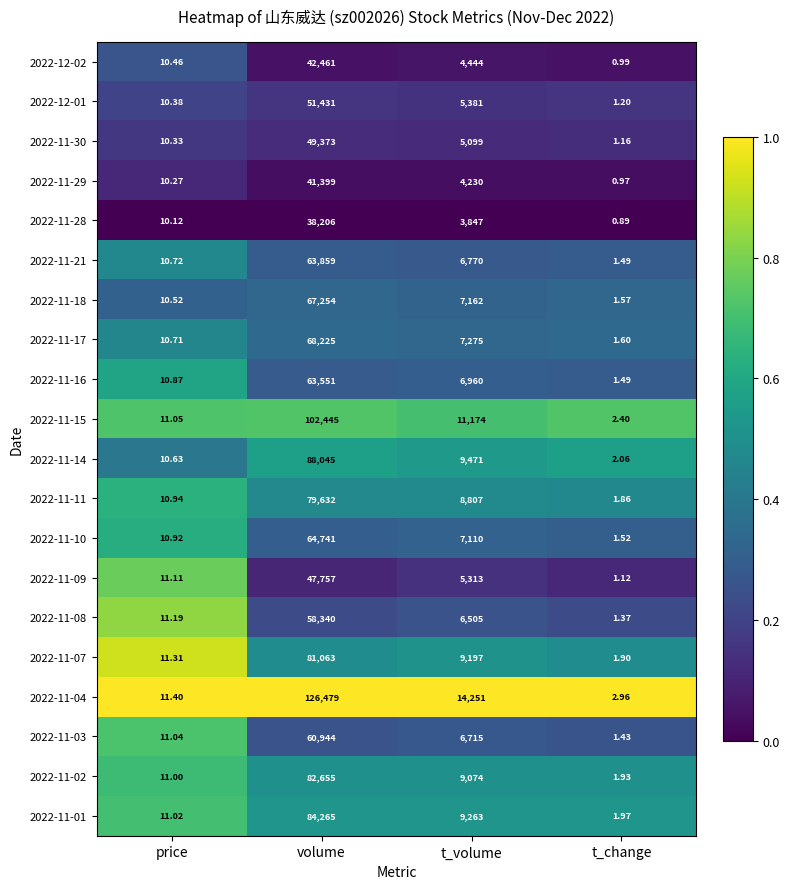

Where is 2022-11-29 nearest to the value 20699?

t_volume